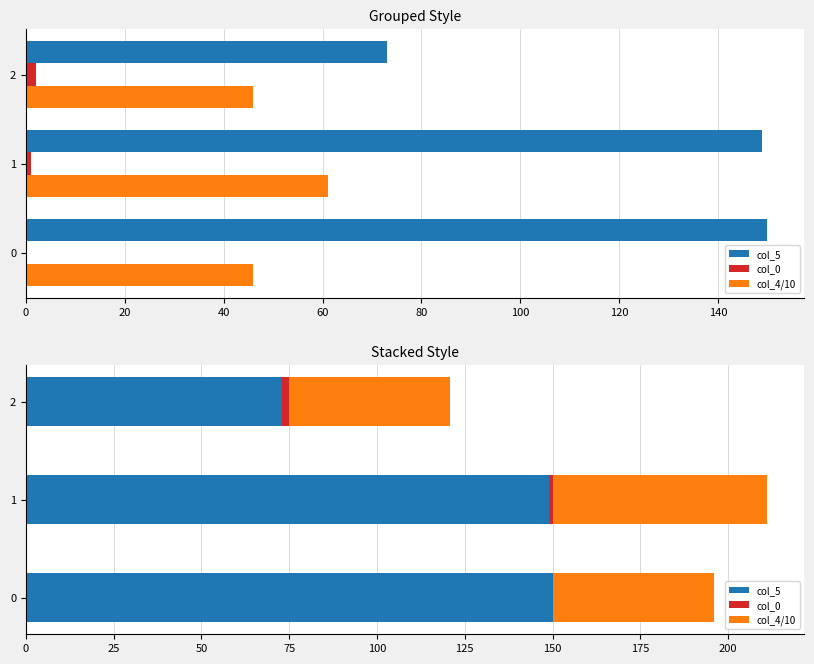

Is it true that col_5 equals 150.0 at 0?

True